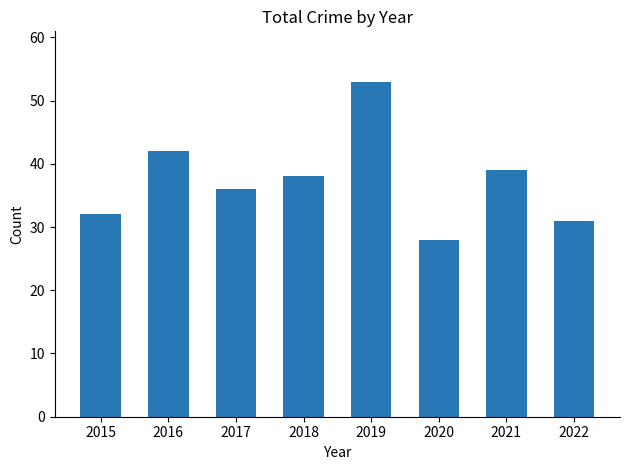

Rank the categories by value from highest to lowest.

2019, 2016, 2021, 2018, 2017, 2015, 2022, 2020